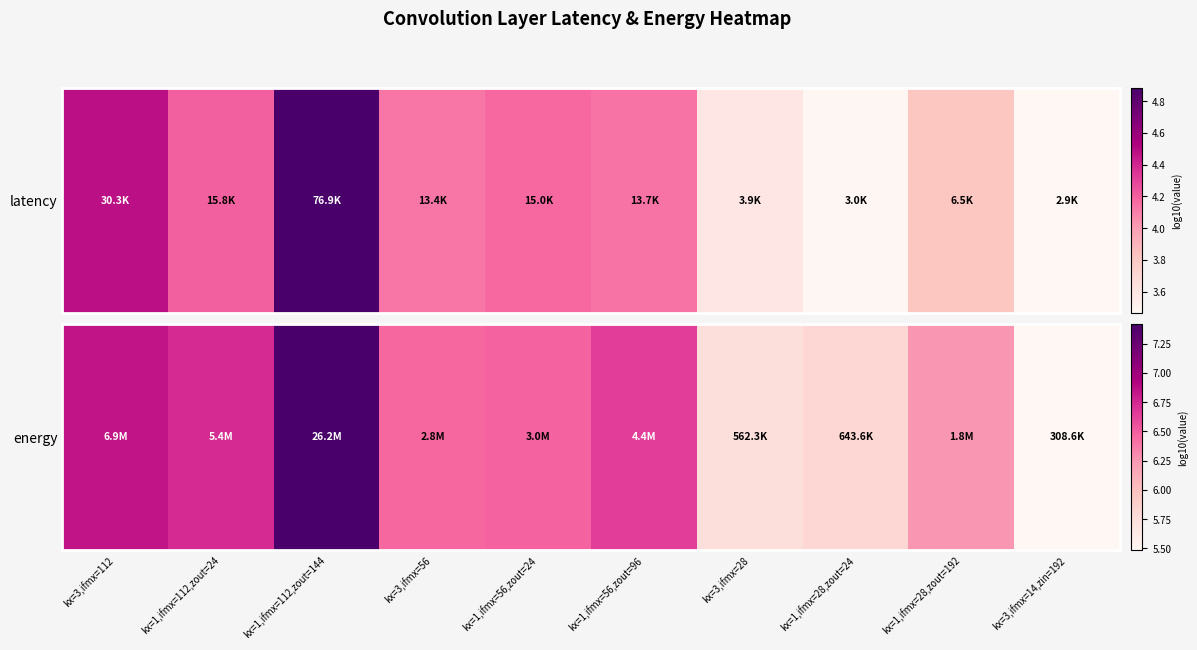

At which label is the value closest to 6?

kx=1,ifmx=28,zout=24